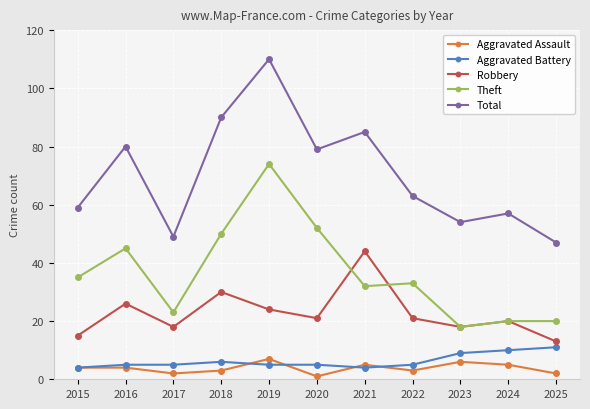

True or false: Total has a value of 79 at 2020.

True